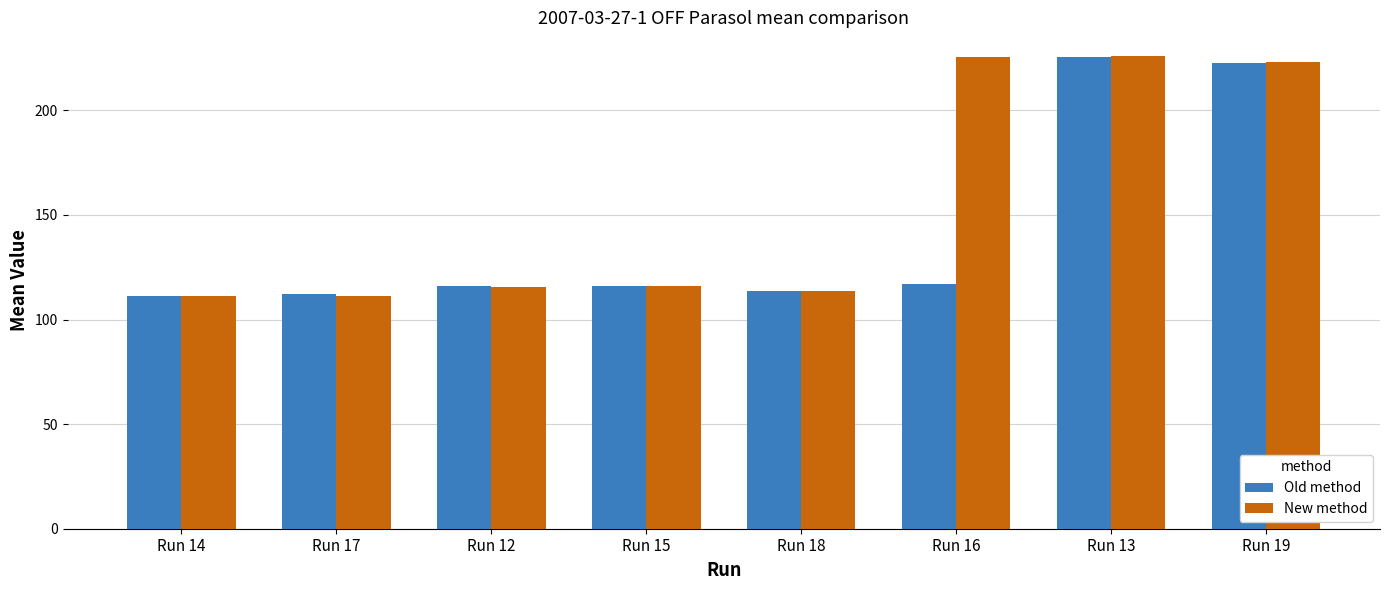

What is the sum of all Old method values?

1134.3